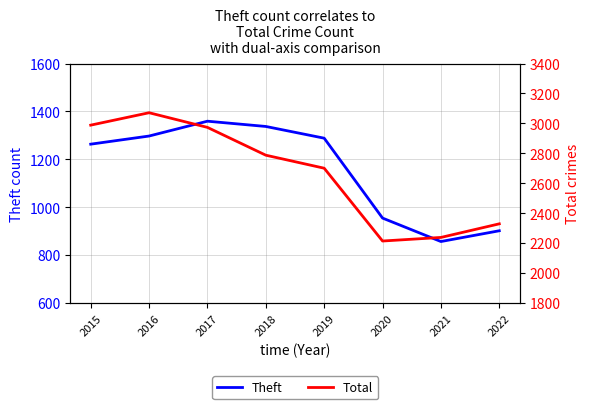

Is the value of Theft at 2016 greater than the value of Total at 2017?

No